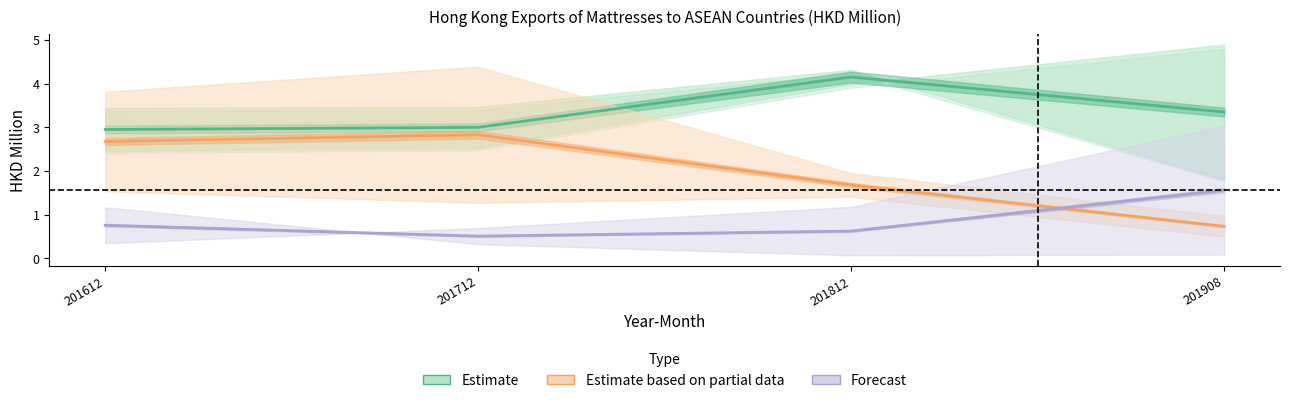

What is the approximate value of Estimate based on partial data at 201908?

0.7